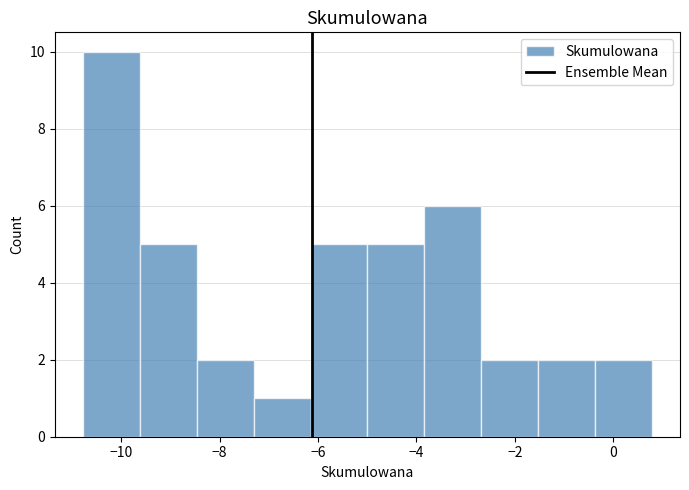

What is the height of the bar covering -3.8 to -2.6 on the x-axis? Neither the bar edges nor the heights are printed on the chart, so give them approximately, as read against the axes.

6